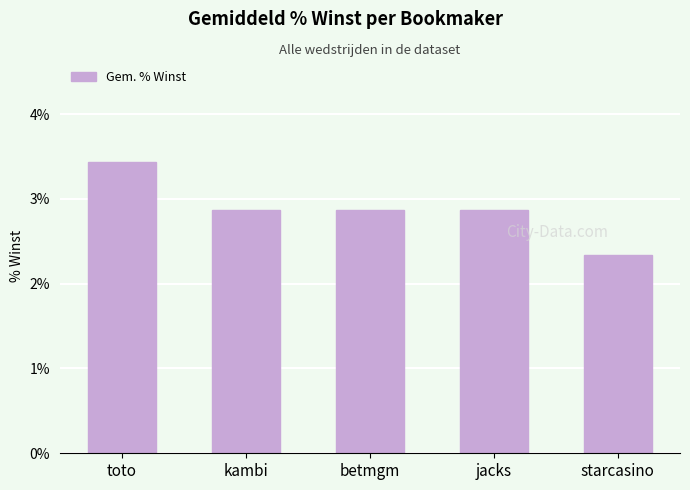

How many series are shown in this chart?

1